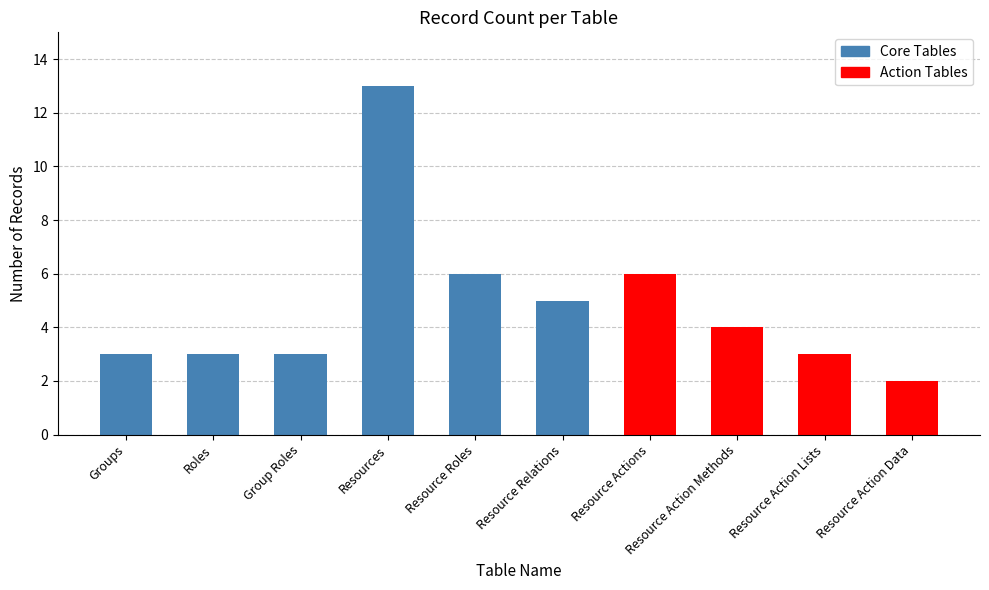

What is the change in value from Roles to Resource Action Methods?

+1